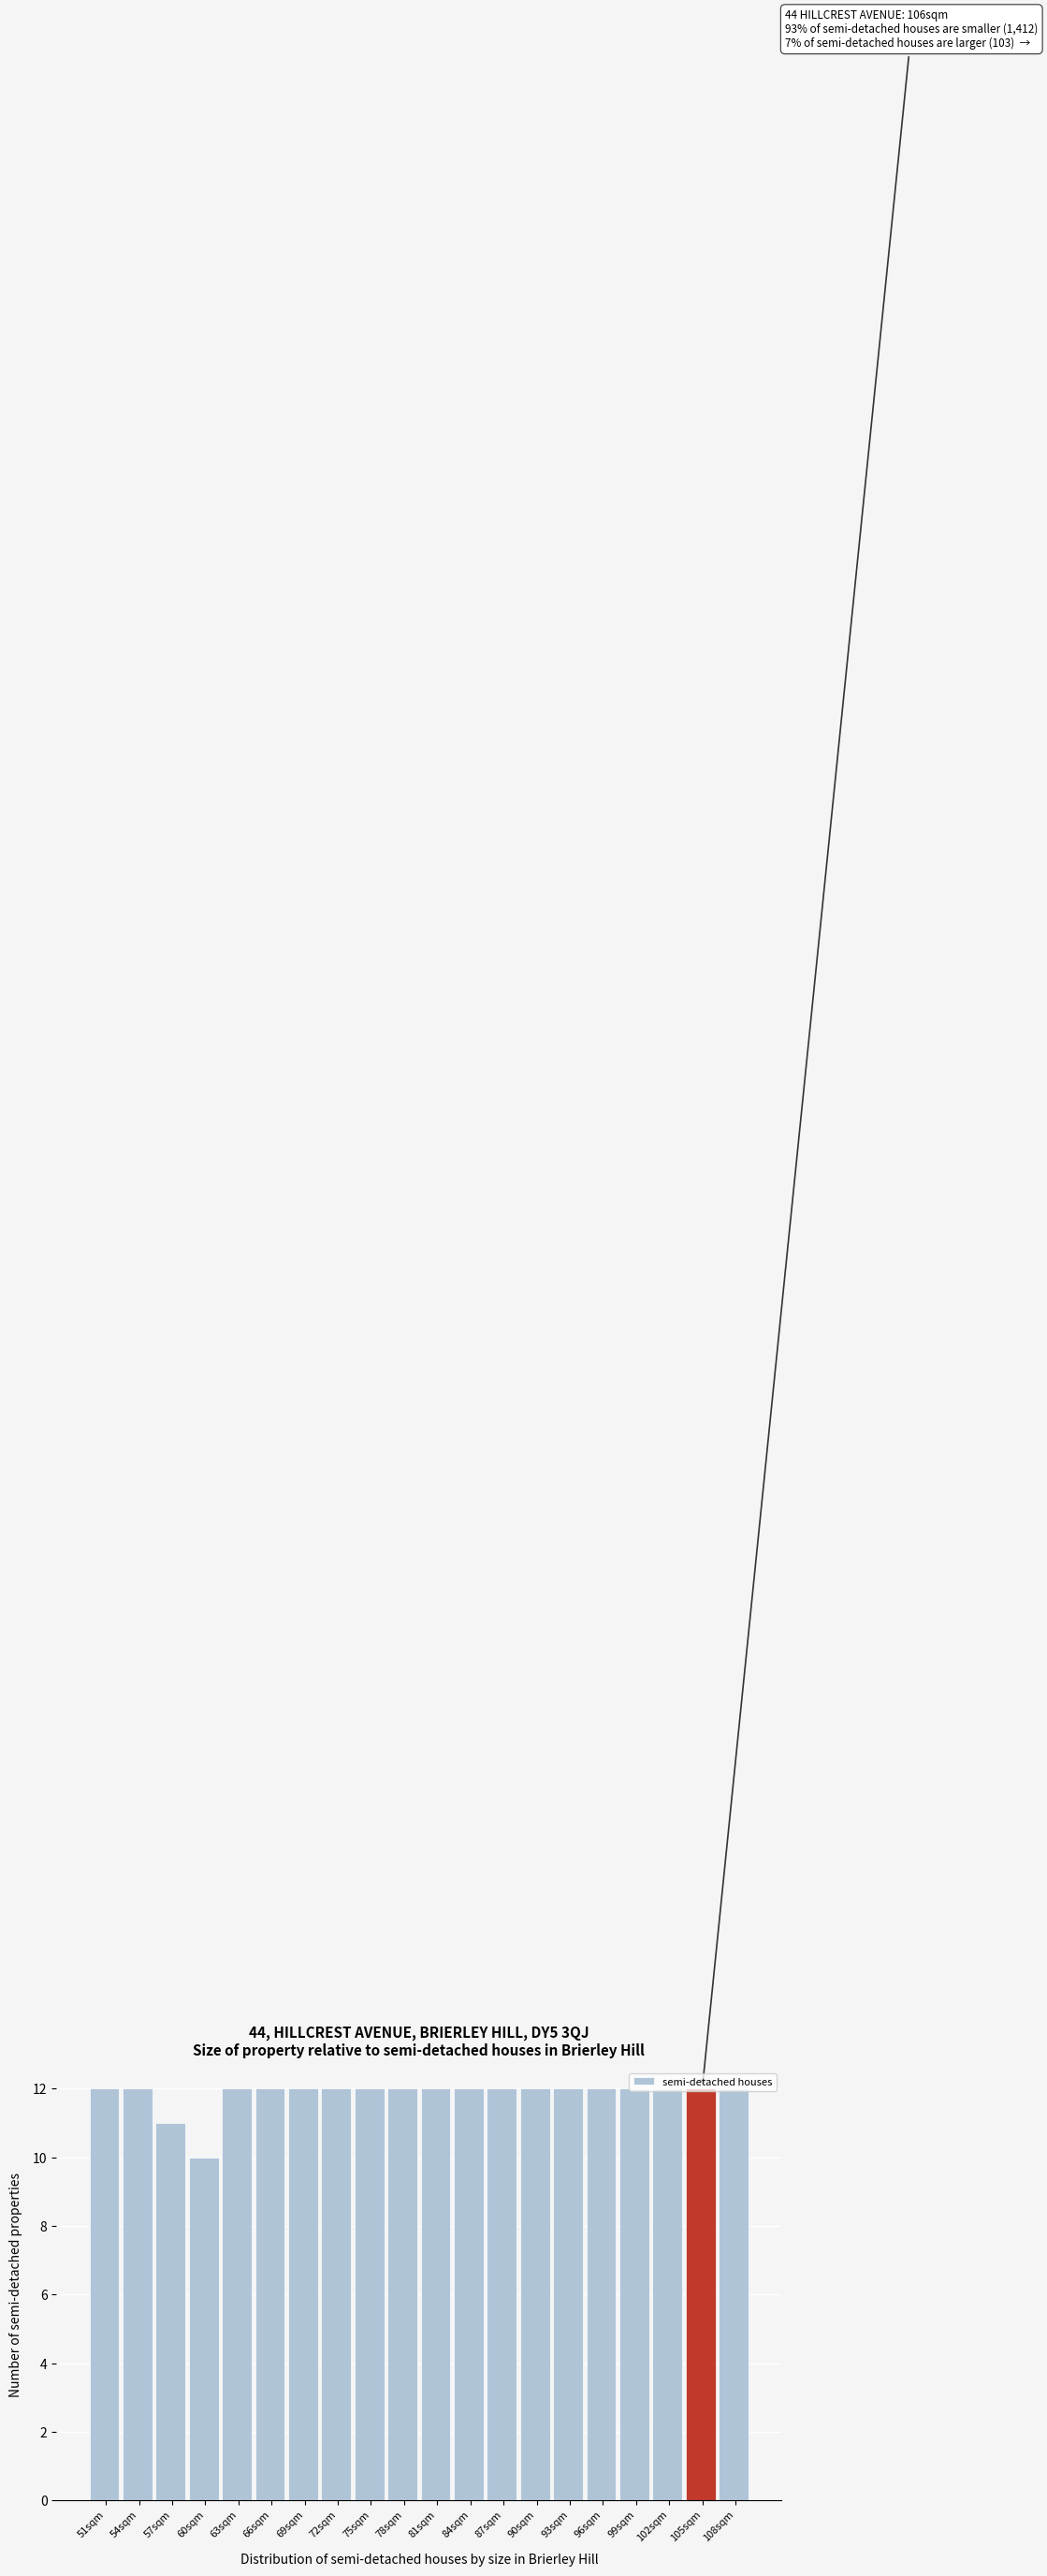

Between 60sqm and 54sqm, which is larger?

54sqm